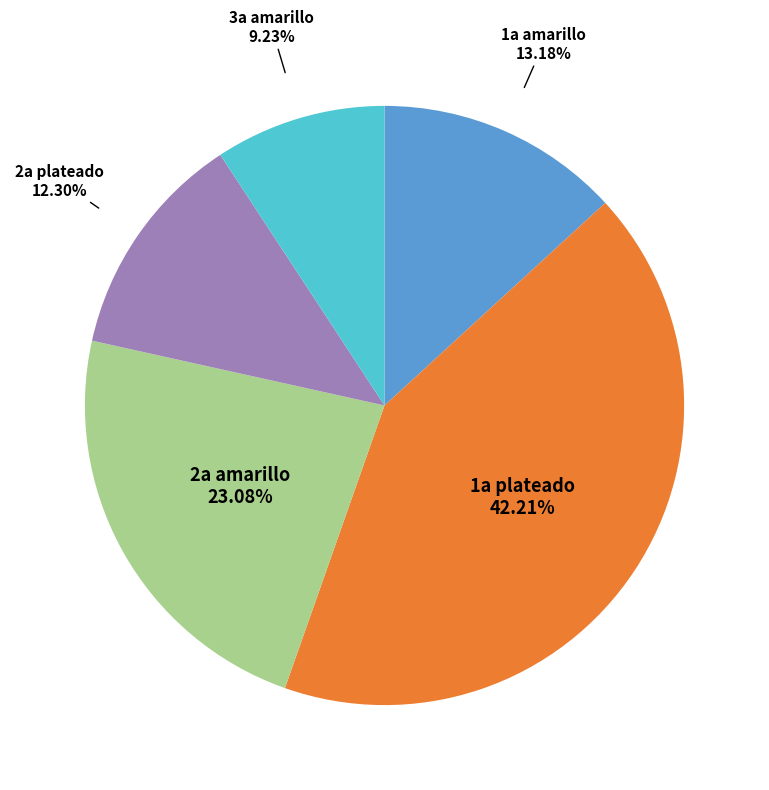

Is there a majority slice in this chart?

No